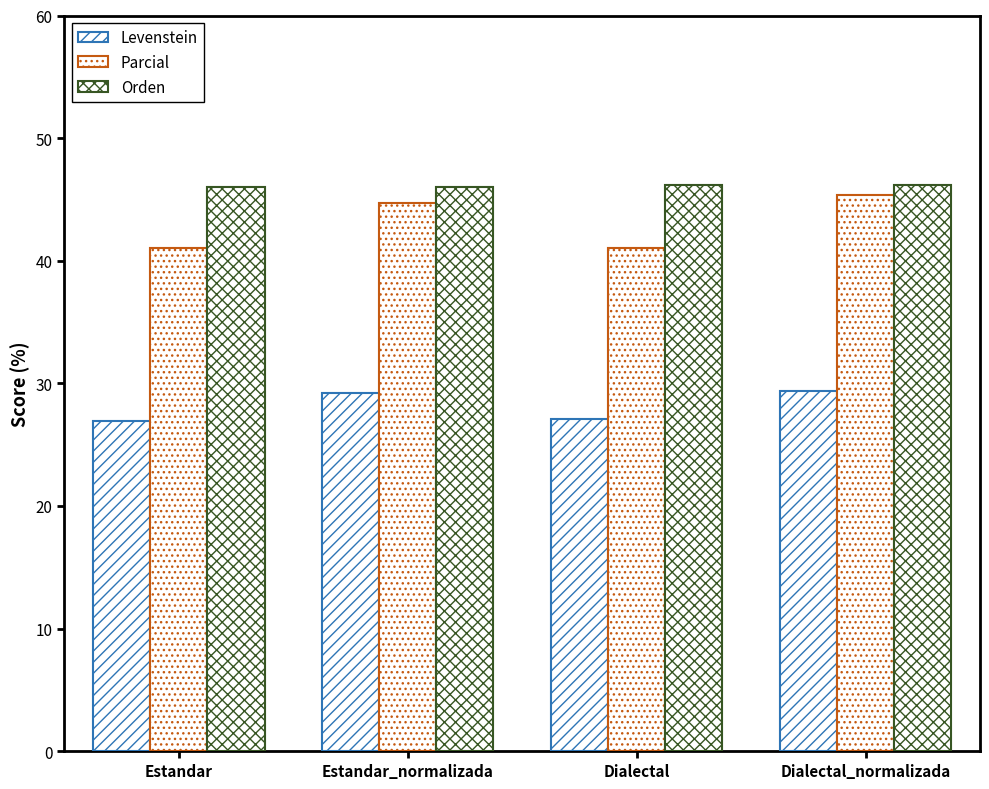

At Estandar_normalizada, list the series in order from largest to smallest.

Orden, Parcial, Levenstein